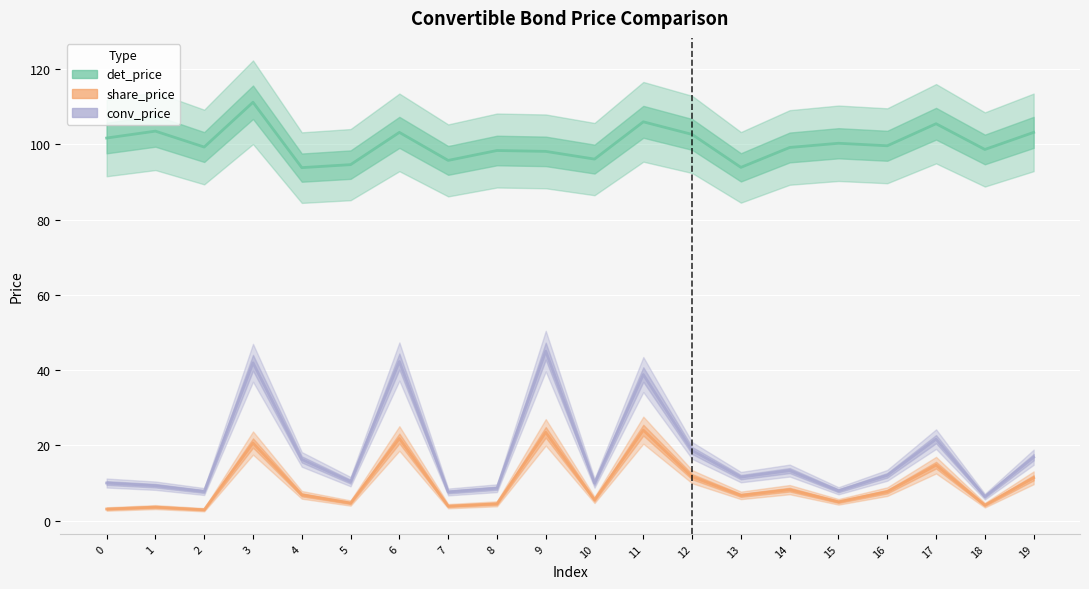

Is this an area chart (filled region under the line)?

No